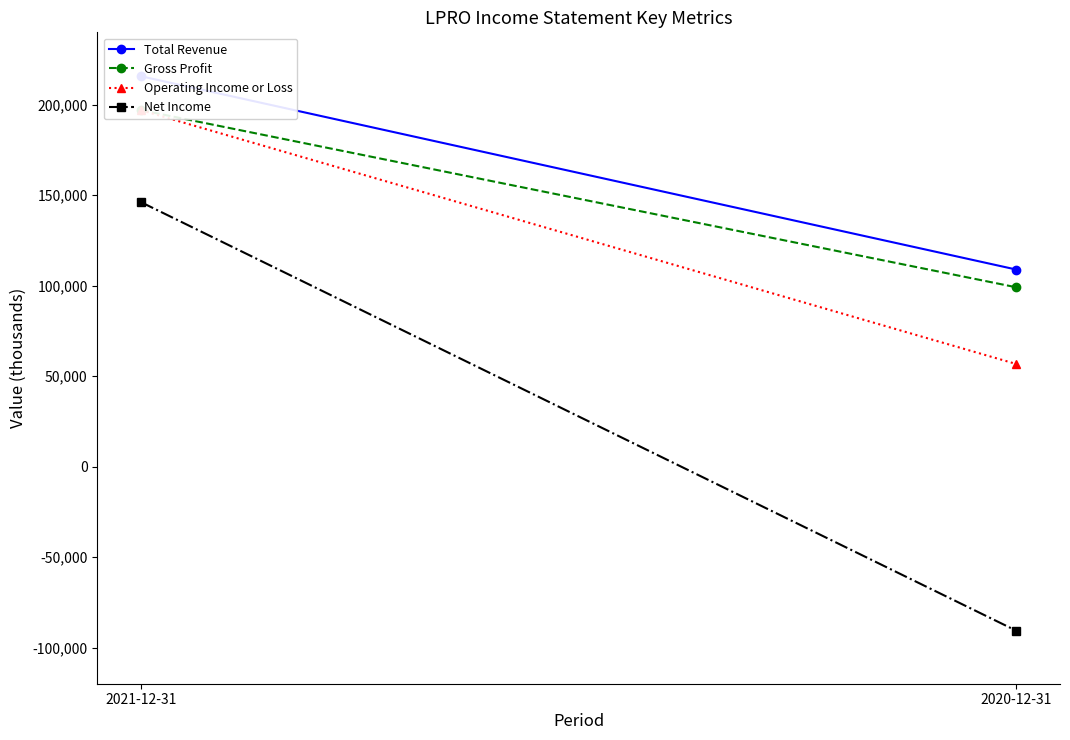

The Gross Profit series shows 57394 at 2020-12-31. True or false?

False